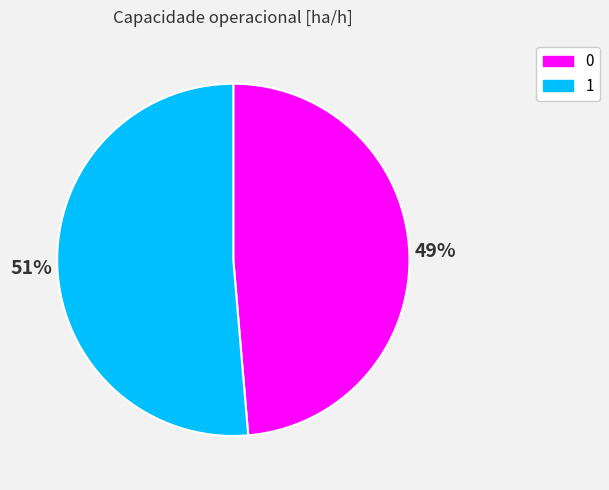

Rank the categories by value from lowest to highest.

0, 1